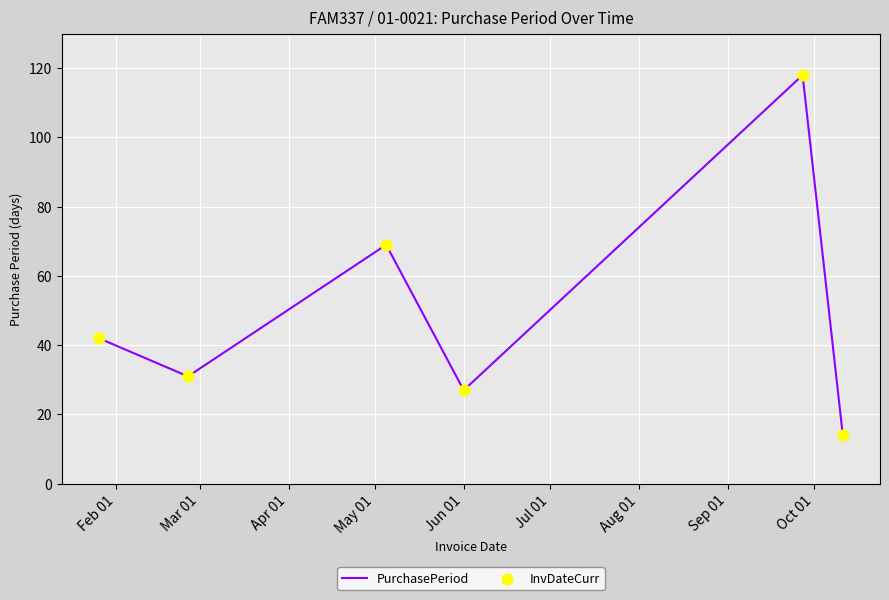

What is the maximum value shown in the chart?

118